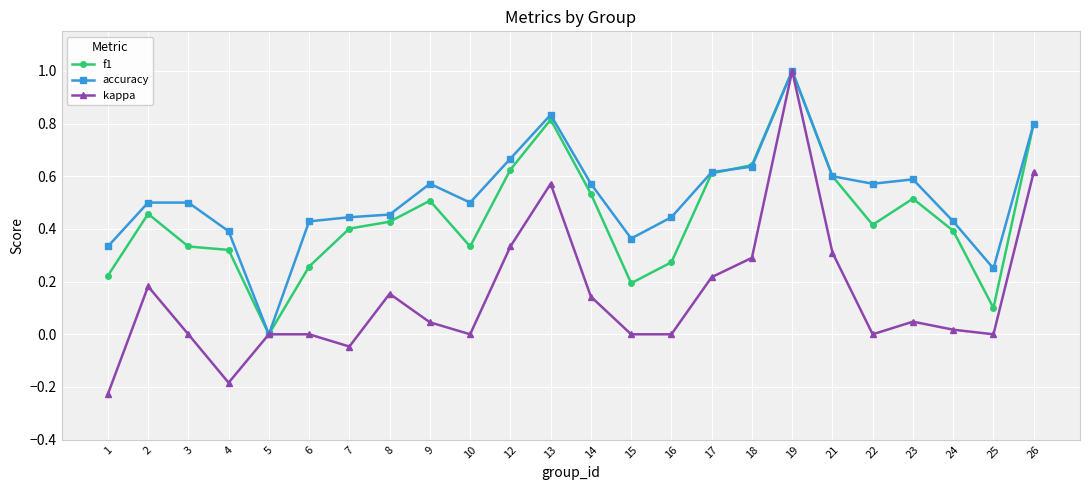

Which series has the largest range (max minus min)?

kappa